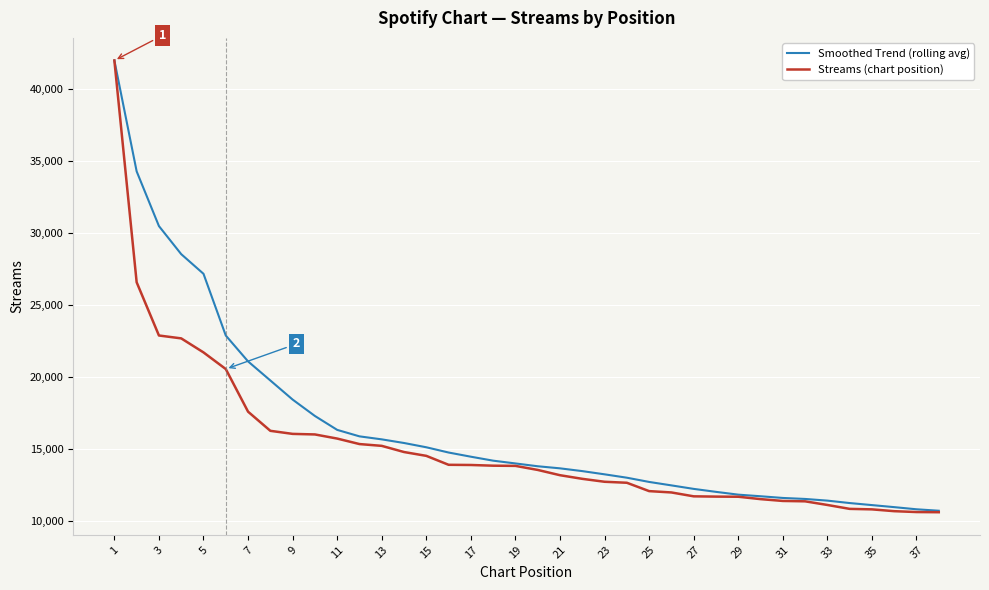

Which series has the widest spread of values?

Streams (chart position)